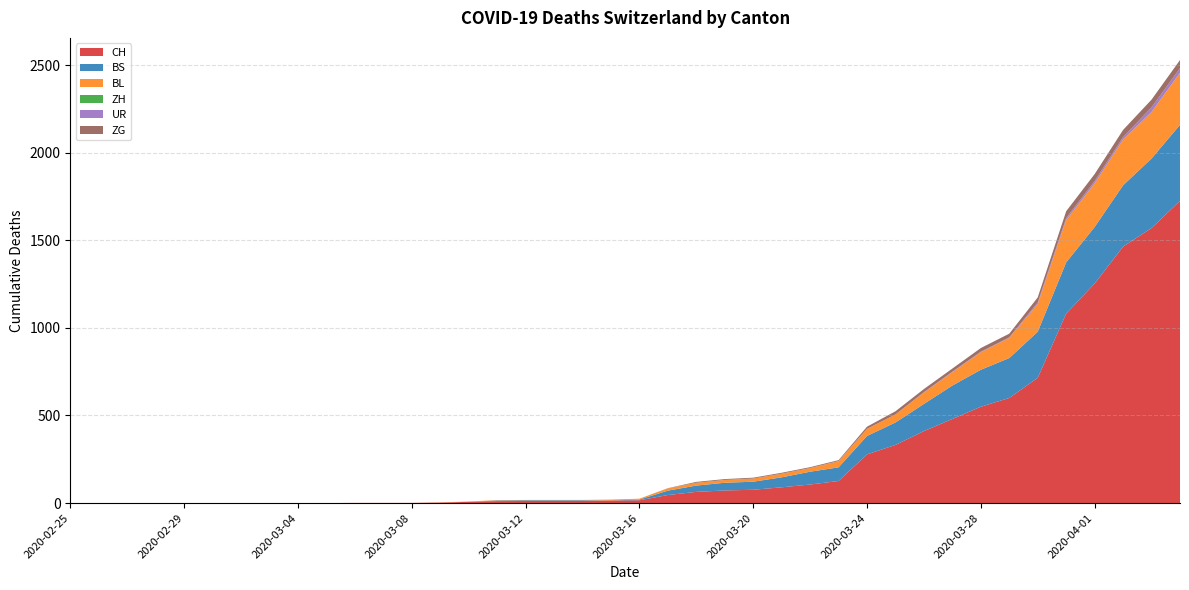

Reading right to left, what are all the values shown in this chart?

CH: 1725	1570	1464	1253	1082	715	600	550	480	411	332	278	126	106	90	76	72	64	46	16	15	12	12	12	11	7	3	1	1	1	0	0	0	0	0	0	0	0	0	0
BS: 434	397	350	323	292	263	228	211	191	155	128	105	78	73	57	46	44	36	25	4	0	4	4	4	4	0	0	0	0	0	0	0	0	0	0	0	0	0	0	0
BL: 298	266	262	249	242	158	115	100	76	65	46	40	35	21	21	18	16	16	13	5	5	2	2	2	2	2	1	0	0	0	0	0	0	0	0	0	0	0	0	0
ZH: 0	0	0	0	0	0	0	0	0	0	0	0	0	0	0	0	0	0	0	0	0	0	0	0	0	0	0	0	0	0	0	0	0	0	0	0	0	0	0	0
UR: 26	26	13	13	11	9	3	3	3	2	0	1	1	0	0	0	0	0	0	0	0	0	0	0	0	0	0	0	0	0	0	0	0	0	0	0	0	0	0	0
ZG: 46	44	41	40	39	29	21	21	18	18	18	12	5	5	5	5	5	5	1	0	0	0	0	0	0	0	0	0	0	0	0	0	0	0	0	0	0	0	0	0